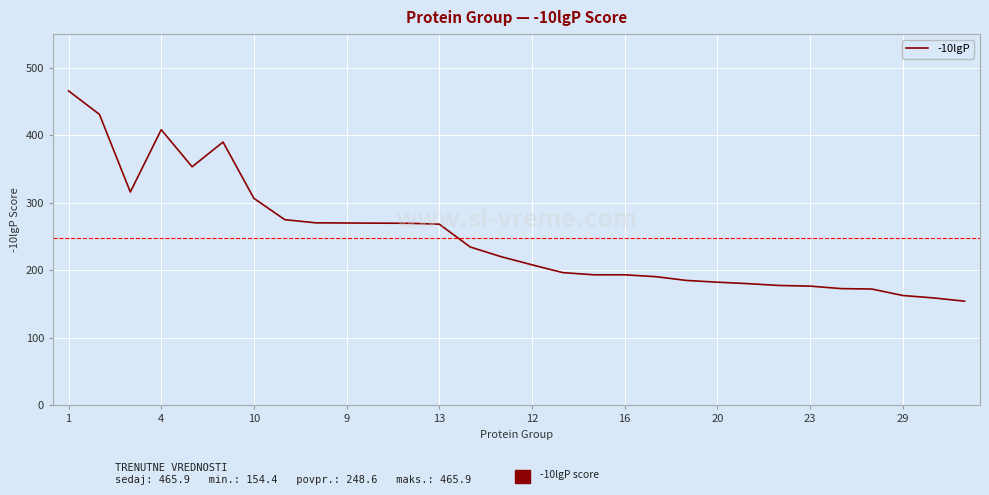

What is the minimum value shown in the chart?

154.4